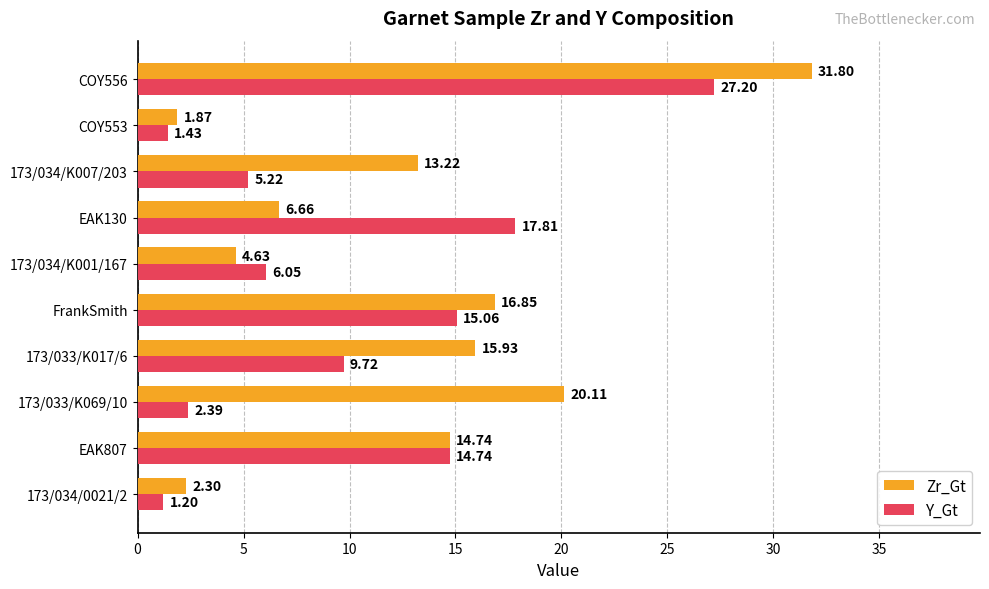

Between 173/033/K017/6 and COY556, which series saw the biggest shift?

Y_Gt